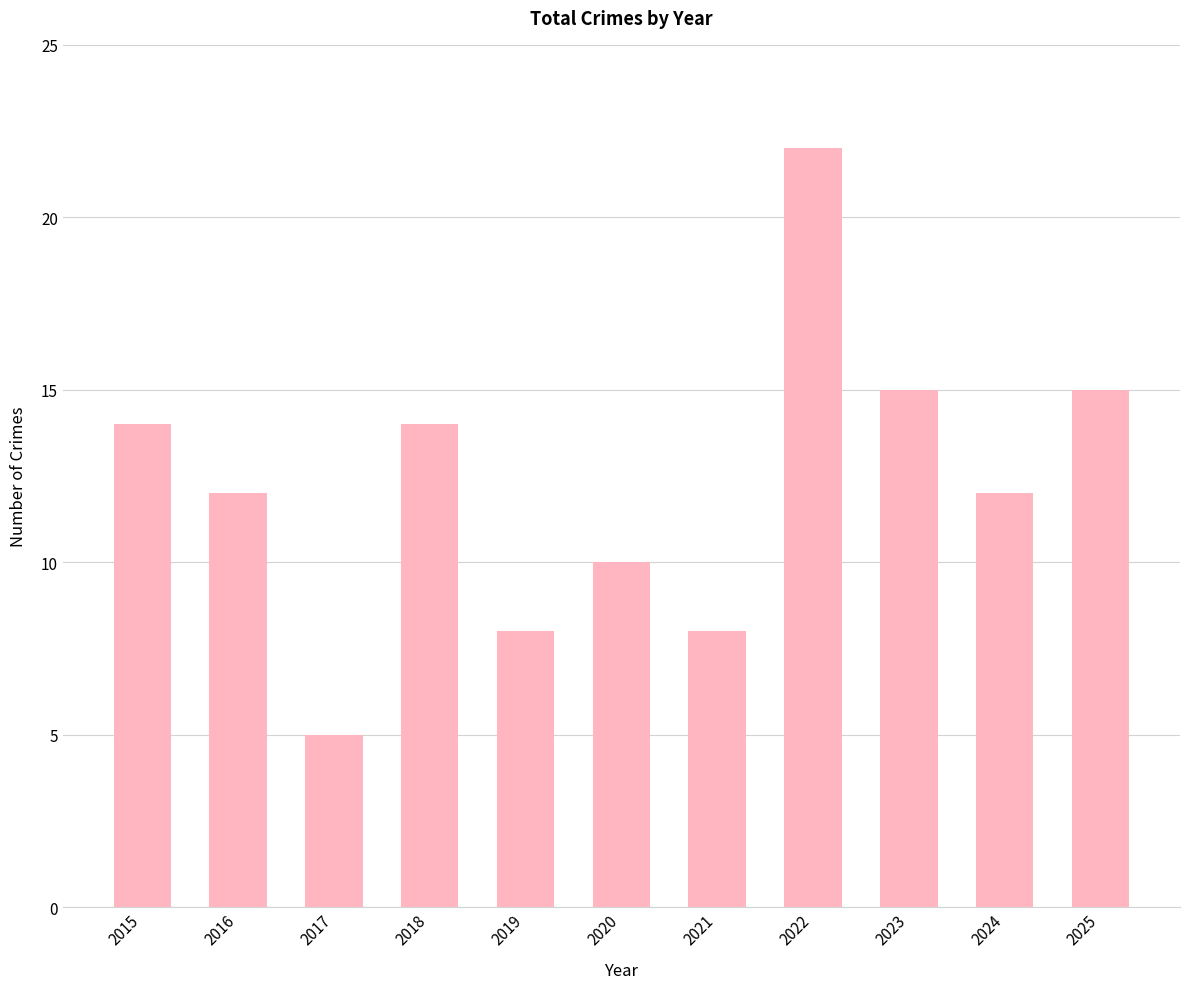

What is the minimum value shown in the chart?

5